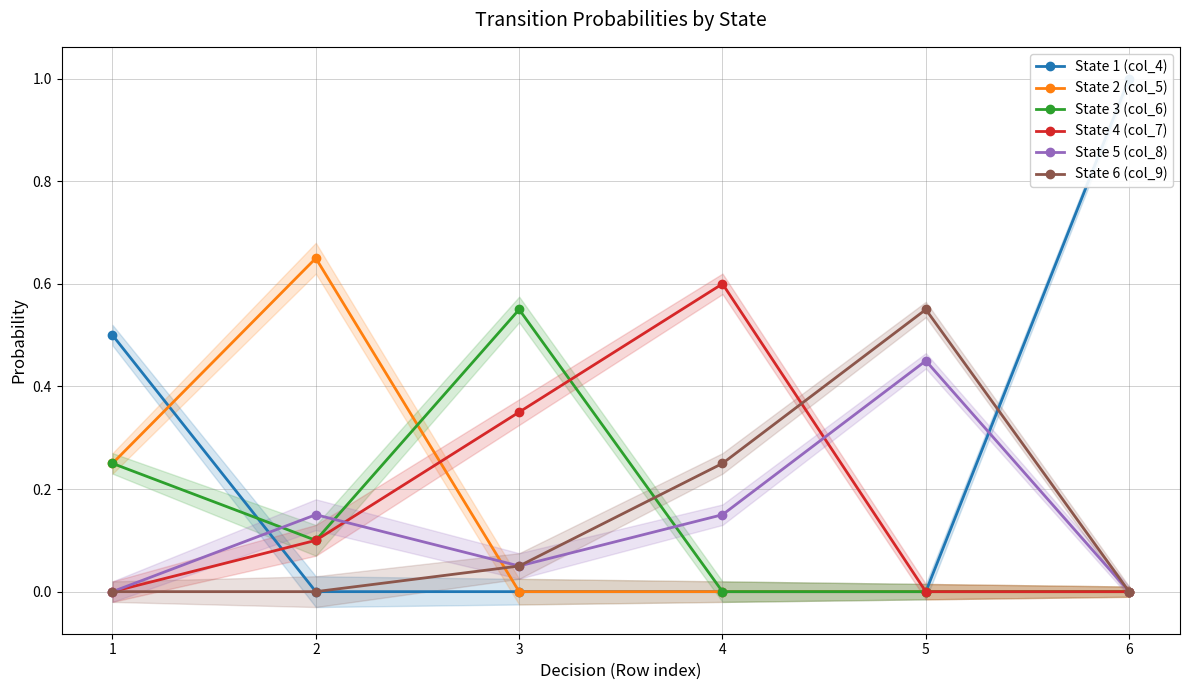

Which series has the largest total across all categories?

State 1 (col_4)